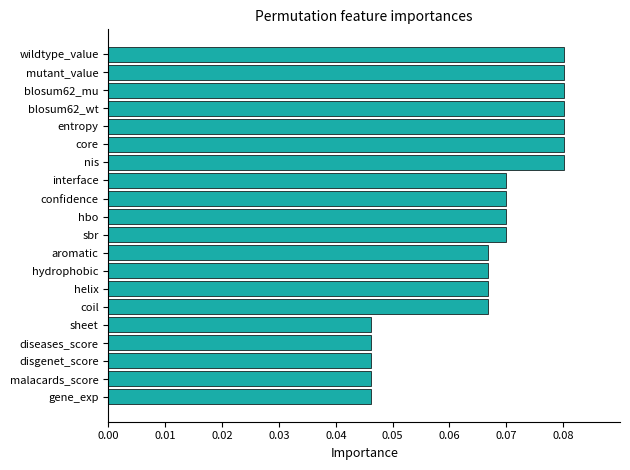

What position from the top is blosum62_mu?

3